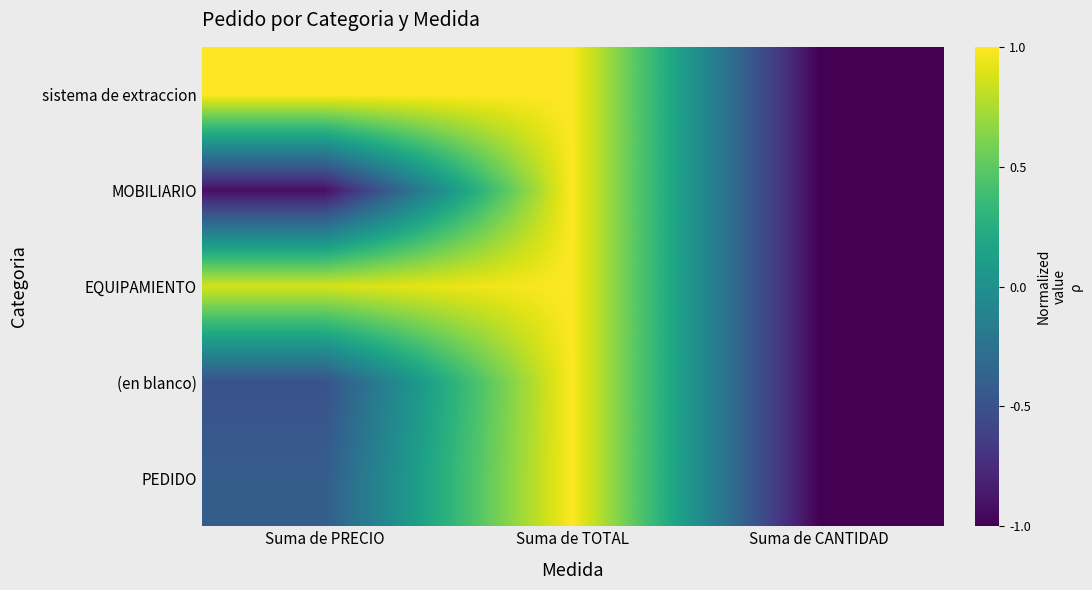

How many categories are shown in the chart?

3